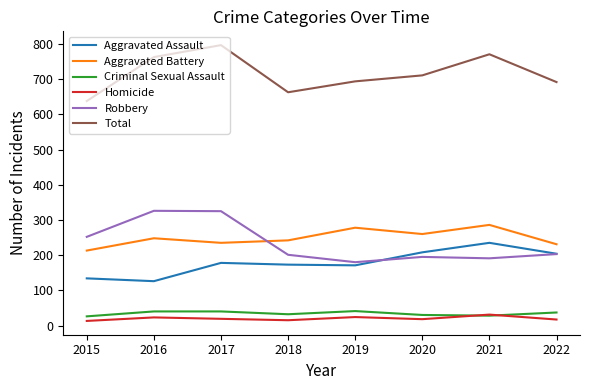

What is the difference between the highest and lowest values at 2016?

740